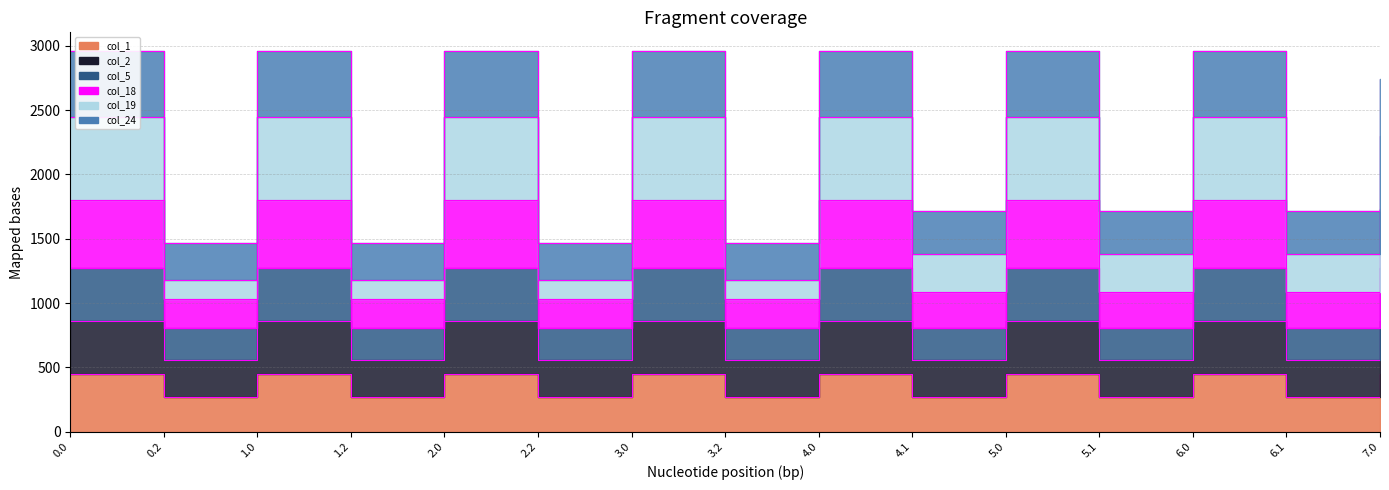

The value of col_5 at 1.0 is 1263.5. True or false?

False